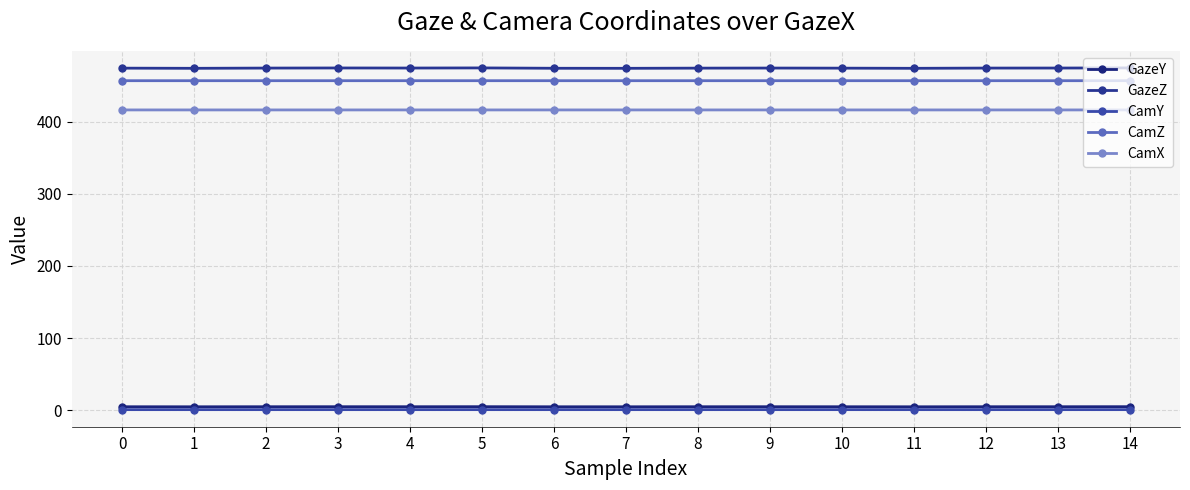

True or false: GazeZ has a value of 219.6 at 9.

False